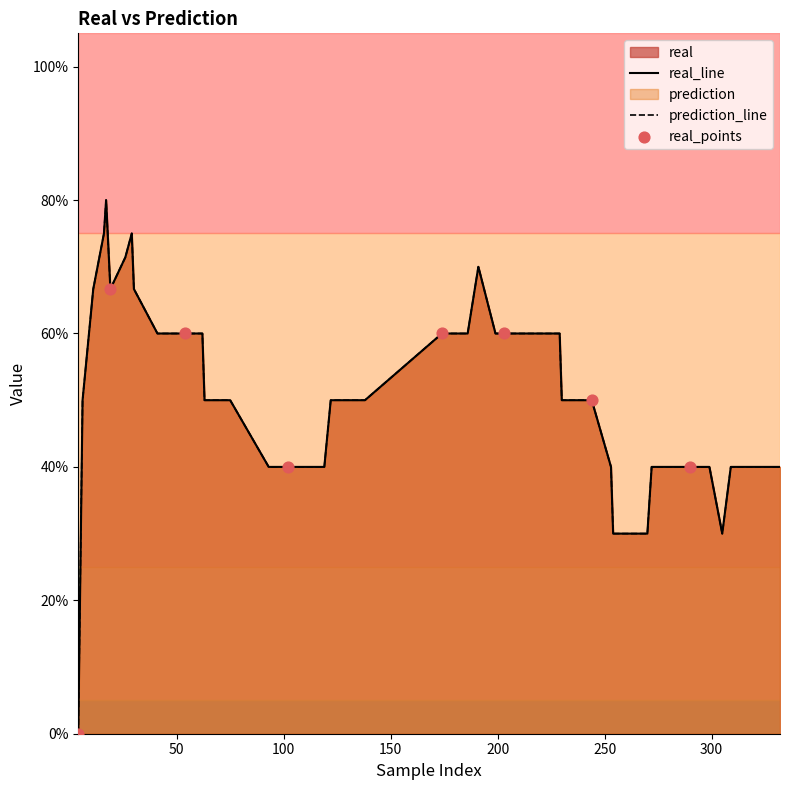

Which series reaches the minimum Y coordinate?

real